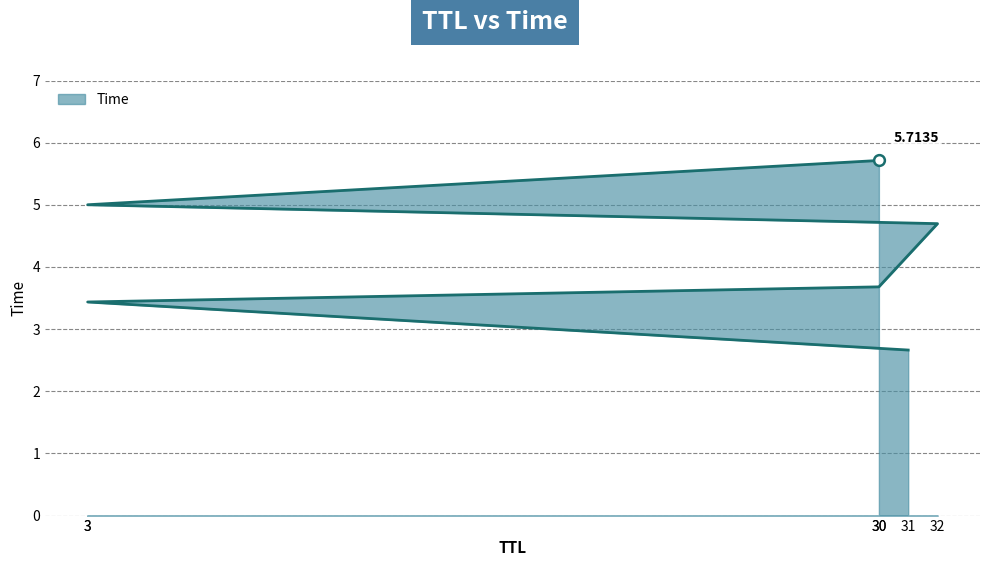

Between 32 and 30, which is larger?

30